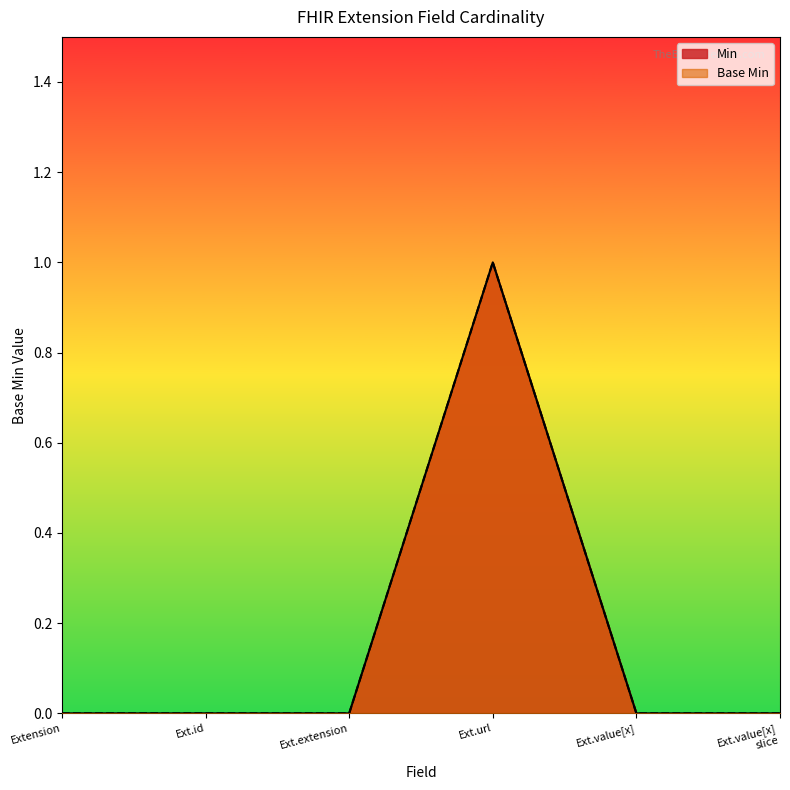

At which category is the sum across all series the highest?

Ext.url